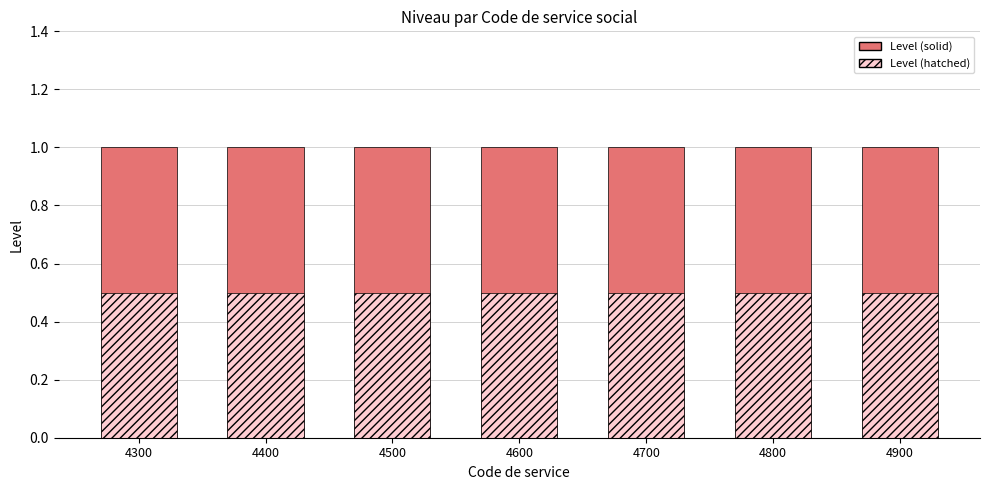

Which category has the highest value across all series?

4300